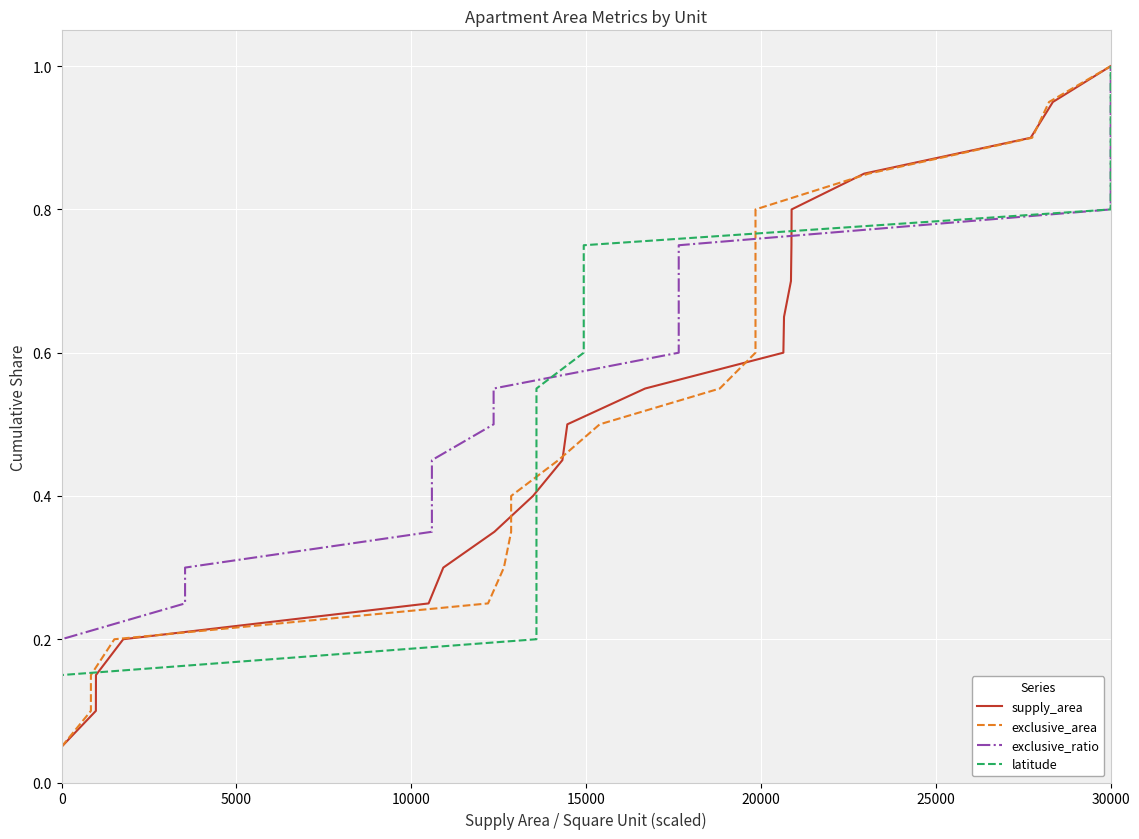

Does the chart display data point markers on the line(s)?

No